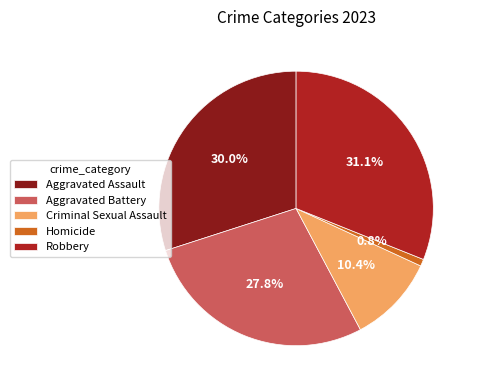

To the nearest percent, what is the average slice percentage?

20%